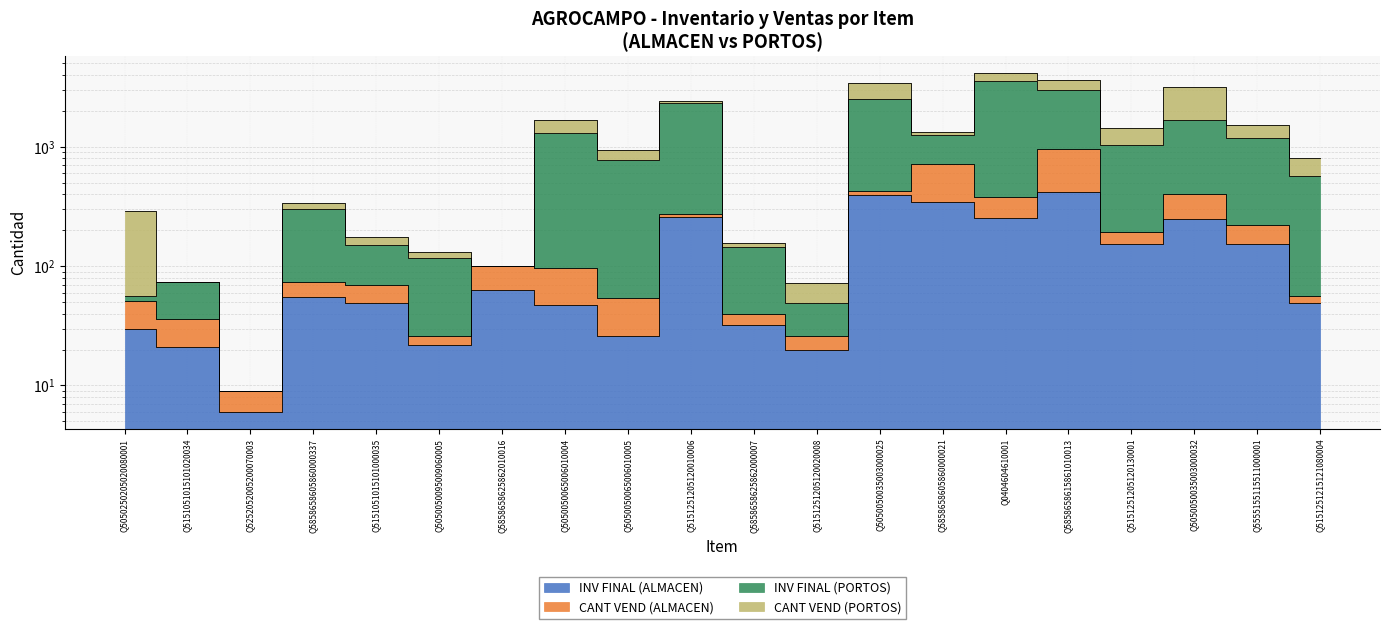

What is the label of the 1st point from the right?

Q5151251215121080004